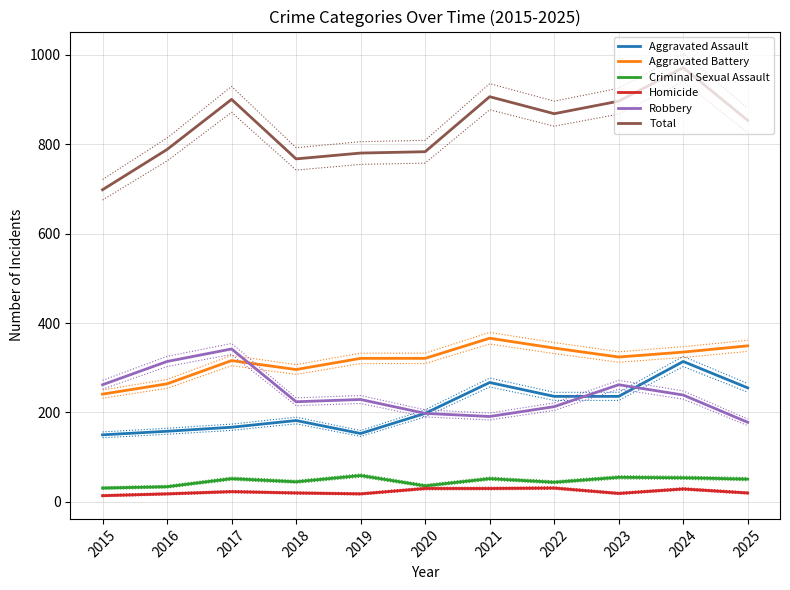

How many lines are shown in the chart?

6